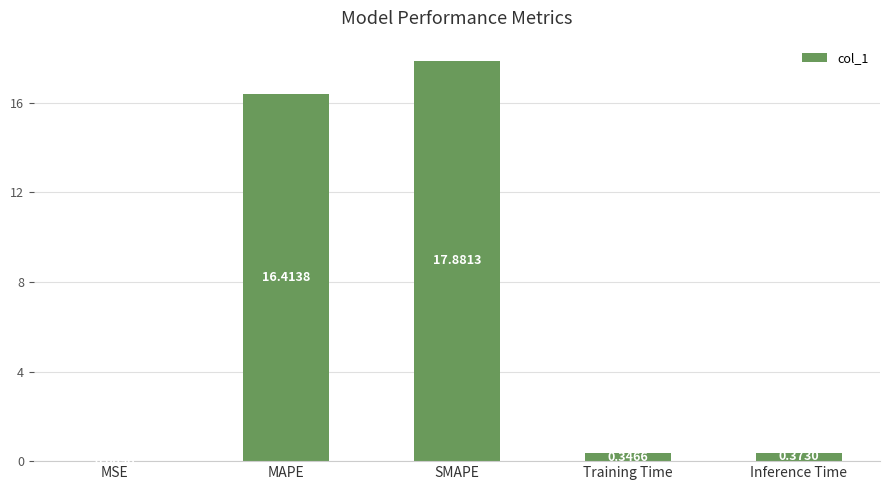

Where is the data nearest to the value 8?

Inference Time